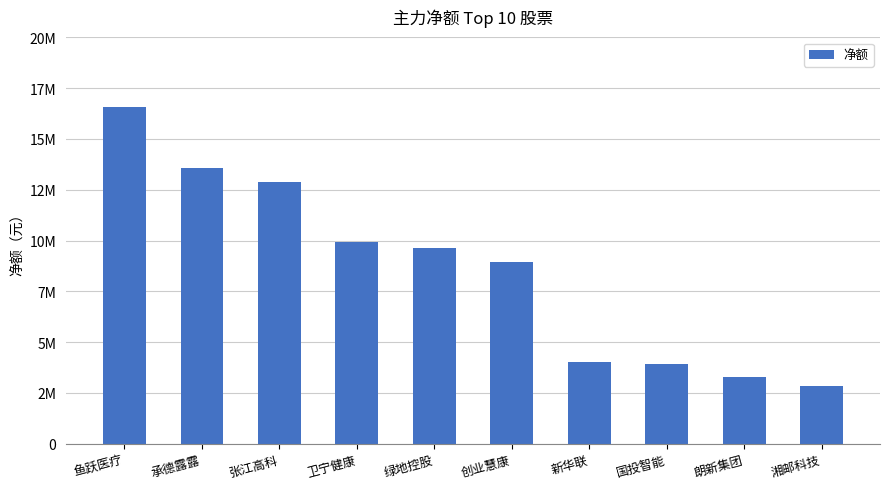

What is the difference between the second highest and second lowest values?

10296942